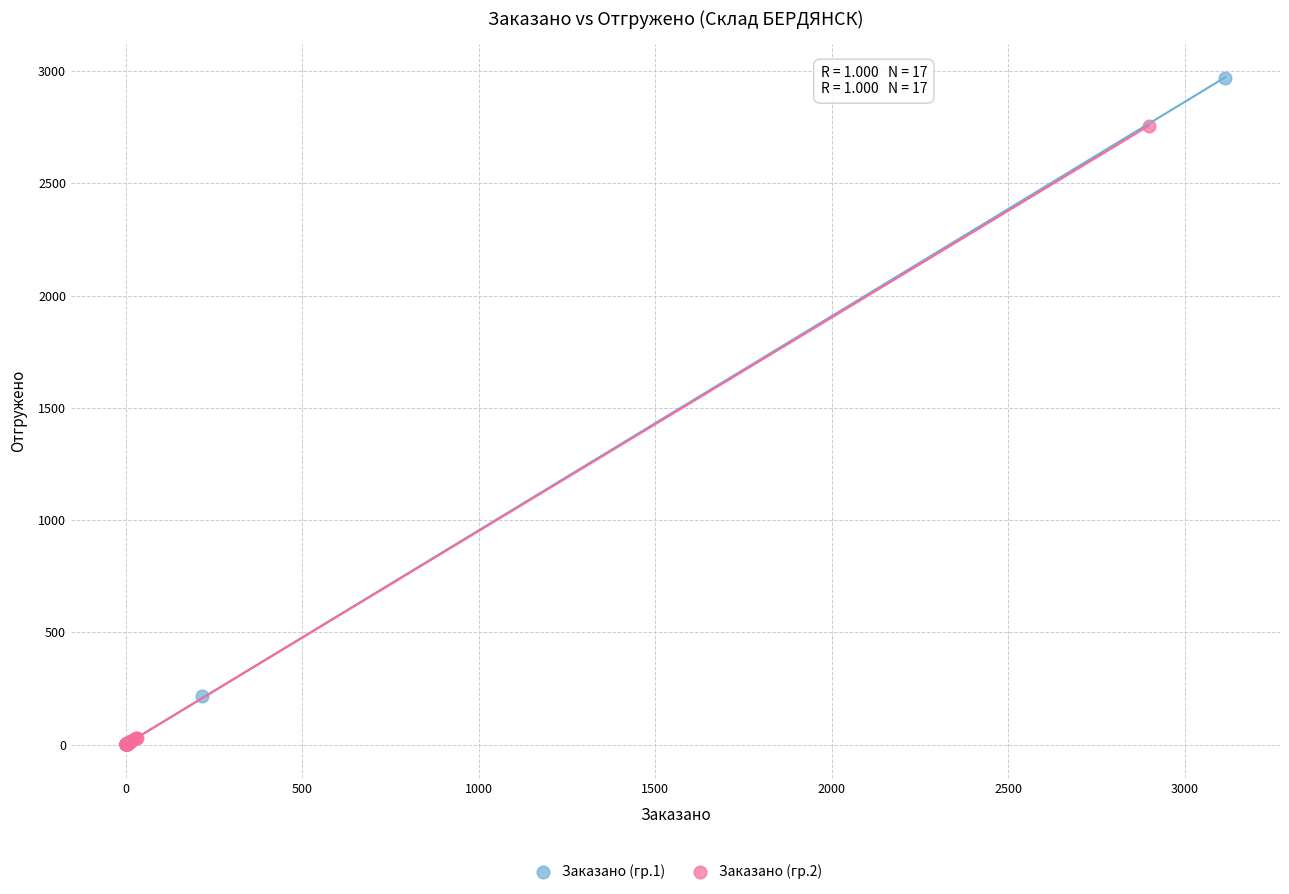

Which series reaches the maximum Y coordinate?

Заказано (гр.1)